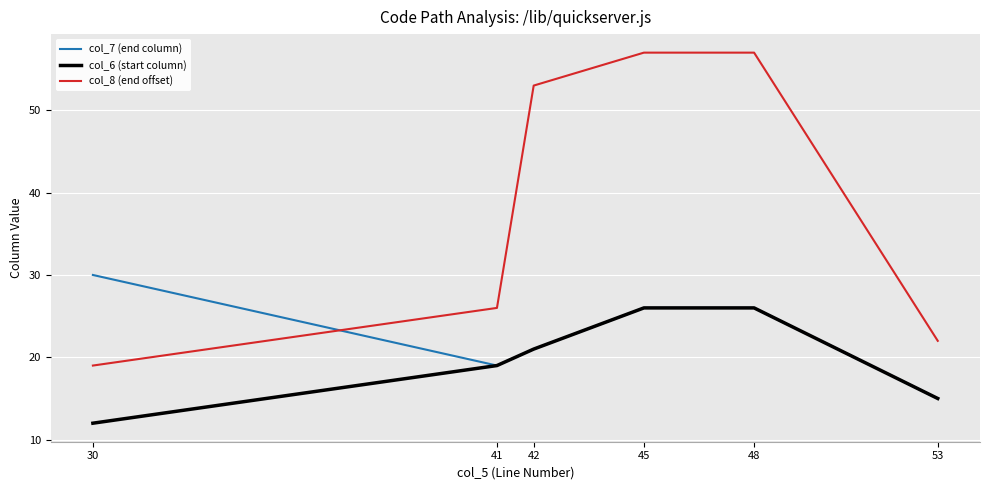

Which series has the largest range (max minus min)?

col_8 (end offset)